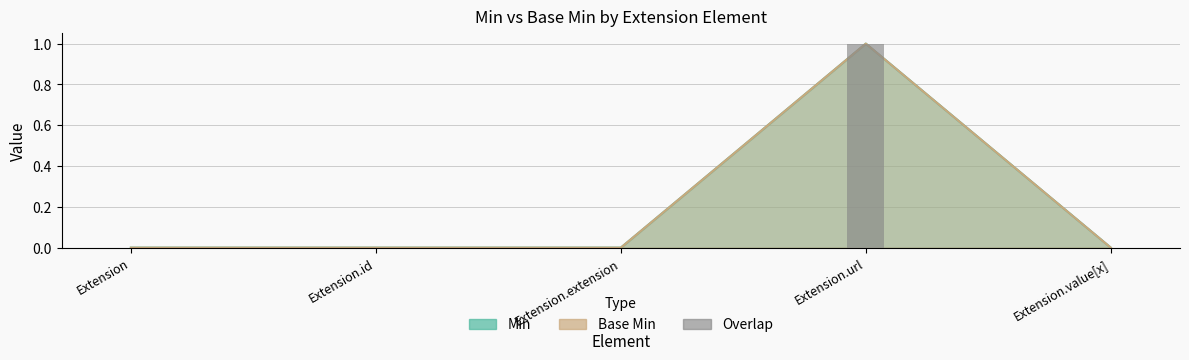

How many categories are shown in the chart?

5